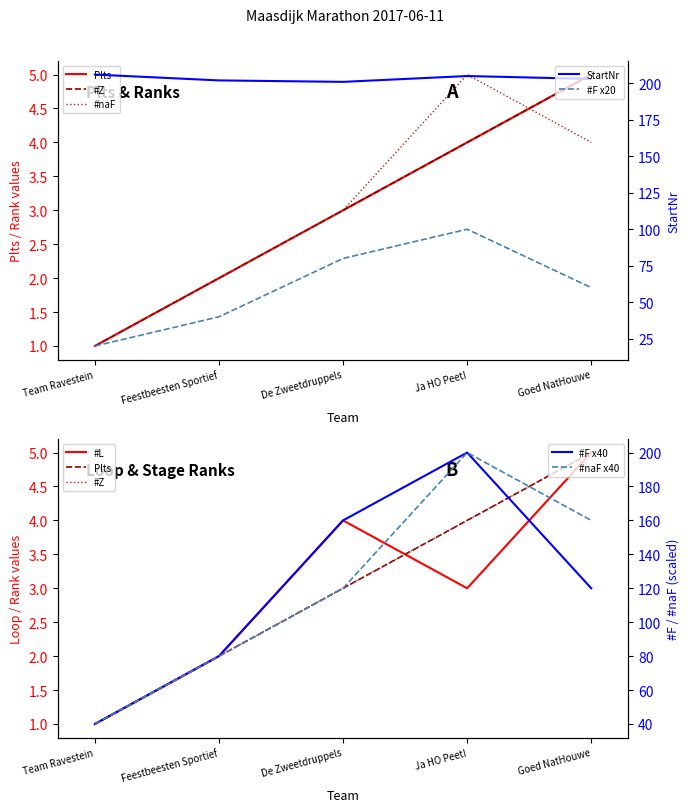

What is the highest value of the #F series?

100